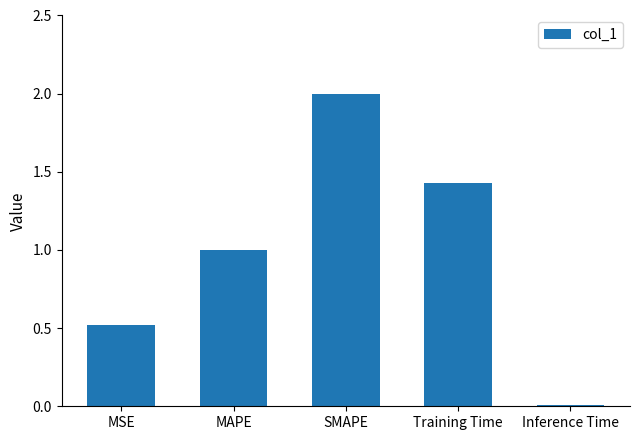

What is the difference between the maximum and second lowest values?

1.5